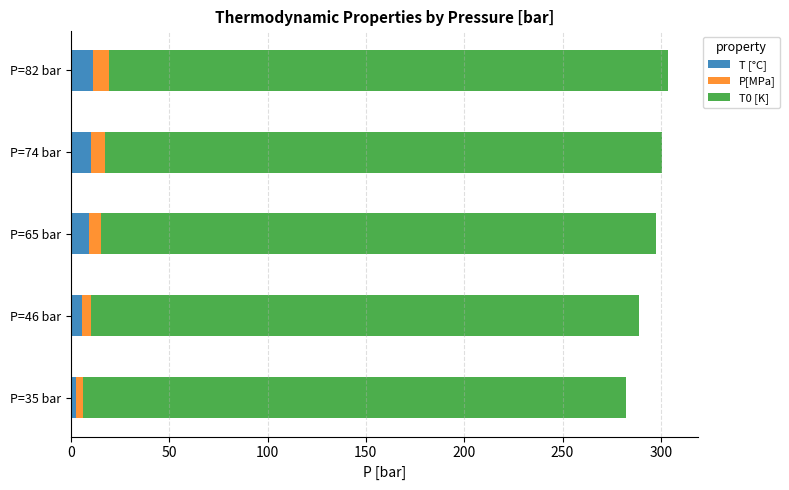

How many distinct data groups are displayed?

3